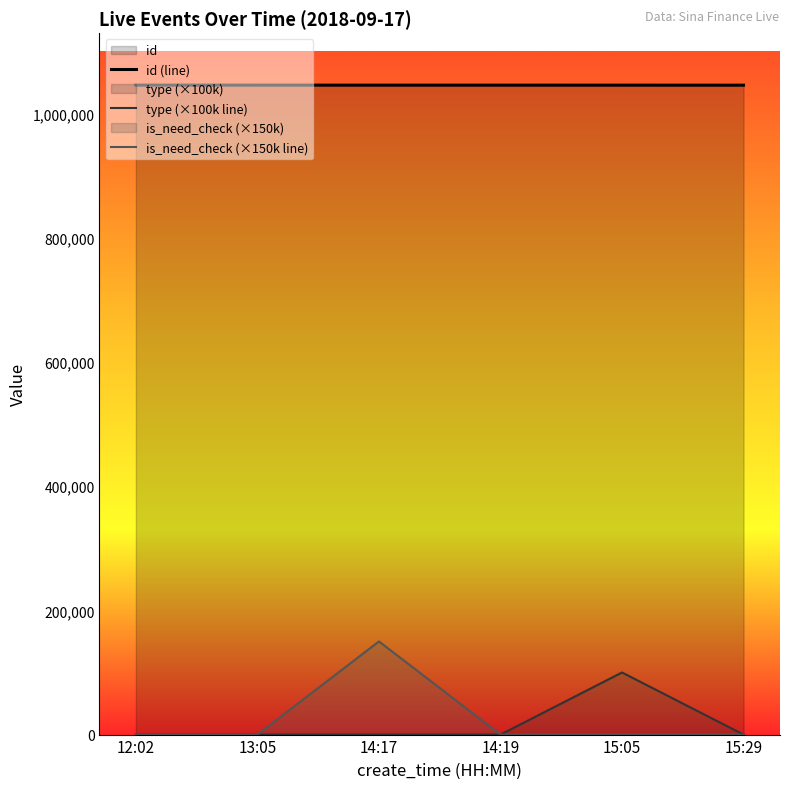

True or false: is_need_check (×150k line) has a value of -97727 at 15:05.

False